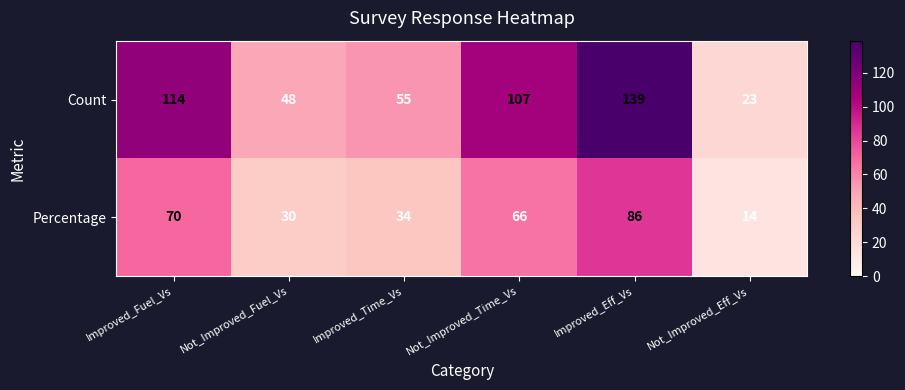

At how many categories does at least one series exceed 38?

5